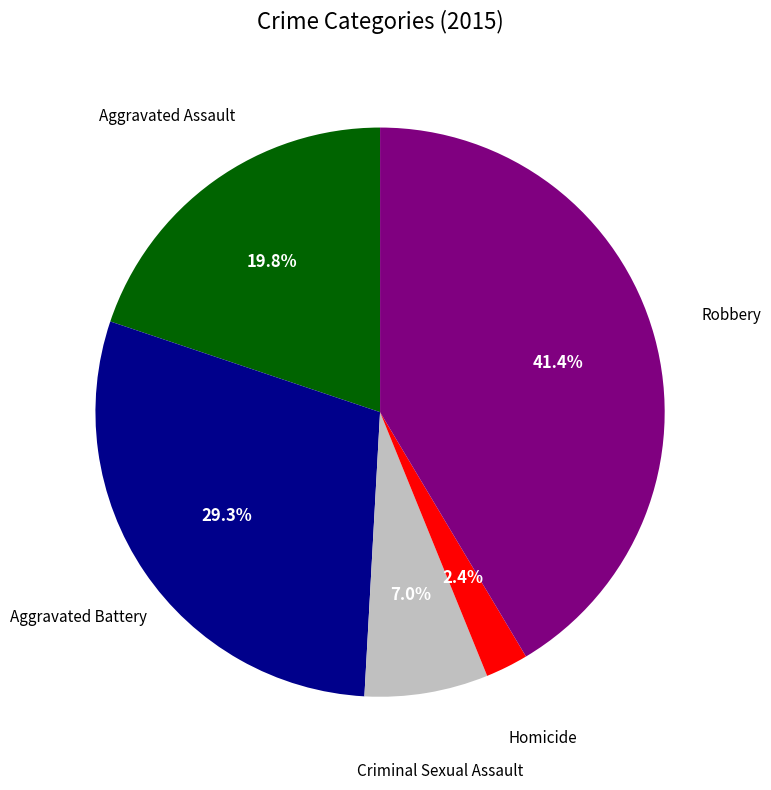

Does any single category account for the majority?

No